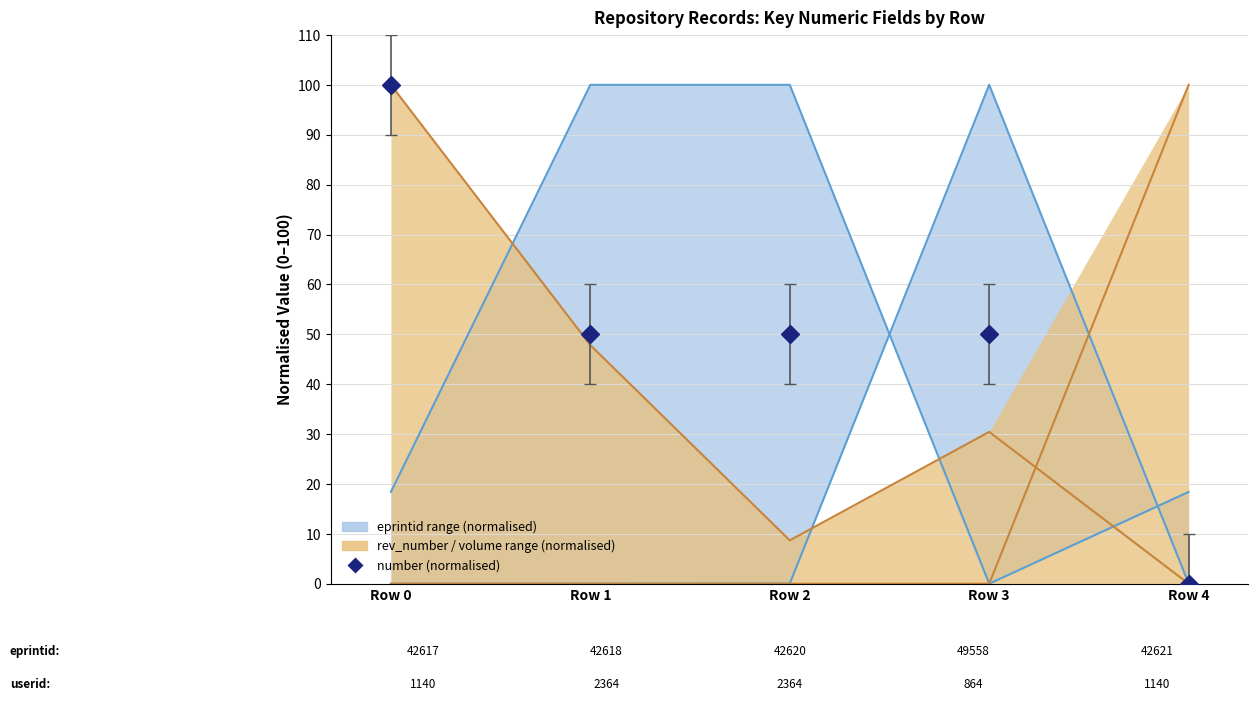

Where is userid nearest to the value 50?

Row 0